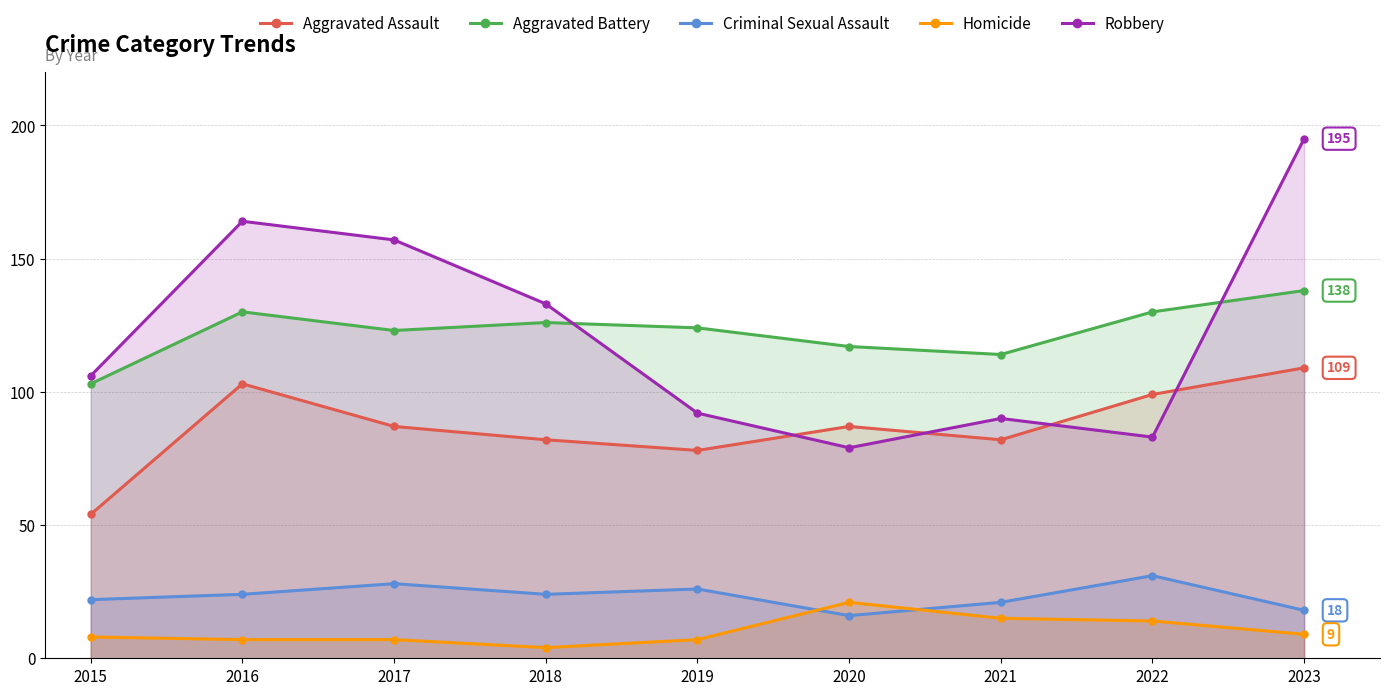

What is the difference between the maximum and second lowest values in the Robbery series?

112